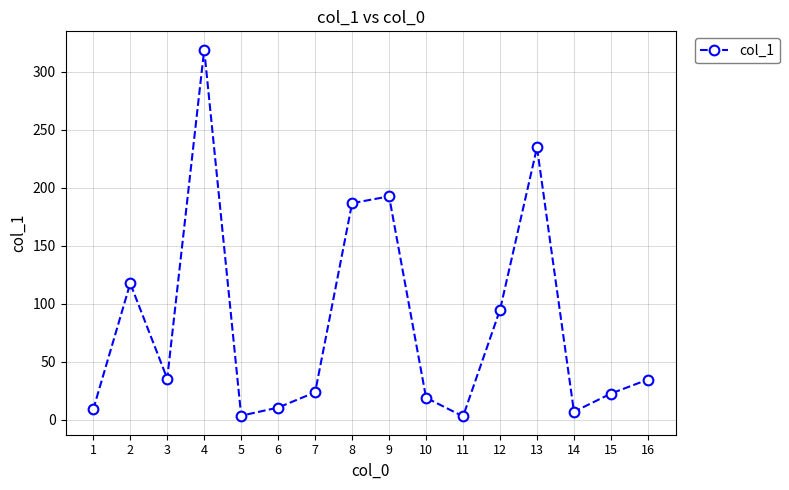

What is the difference between the maximum and minimum values?

316.5